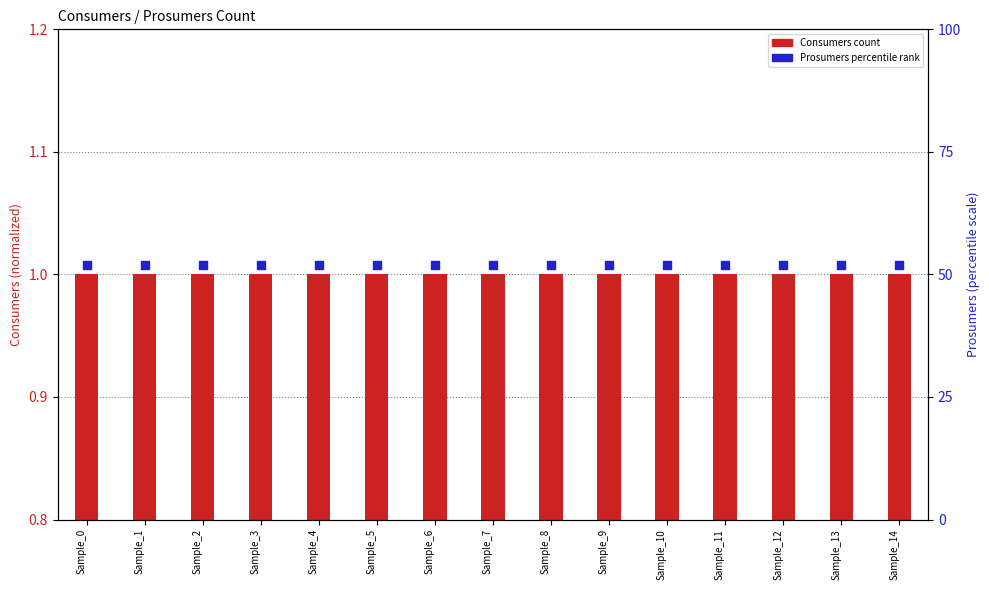

Is the value of Prosumers at Sample_7 greater than the value of Consumers at Sample_13?

Yes